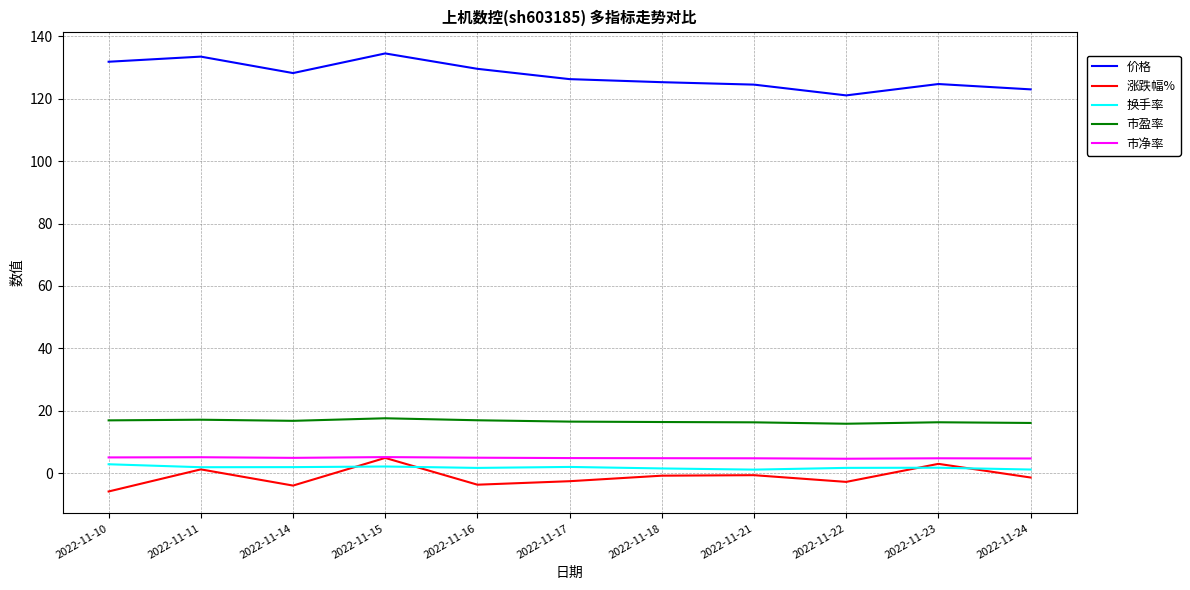

What is the average value of the 价格 series?

127.5